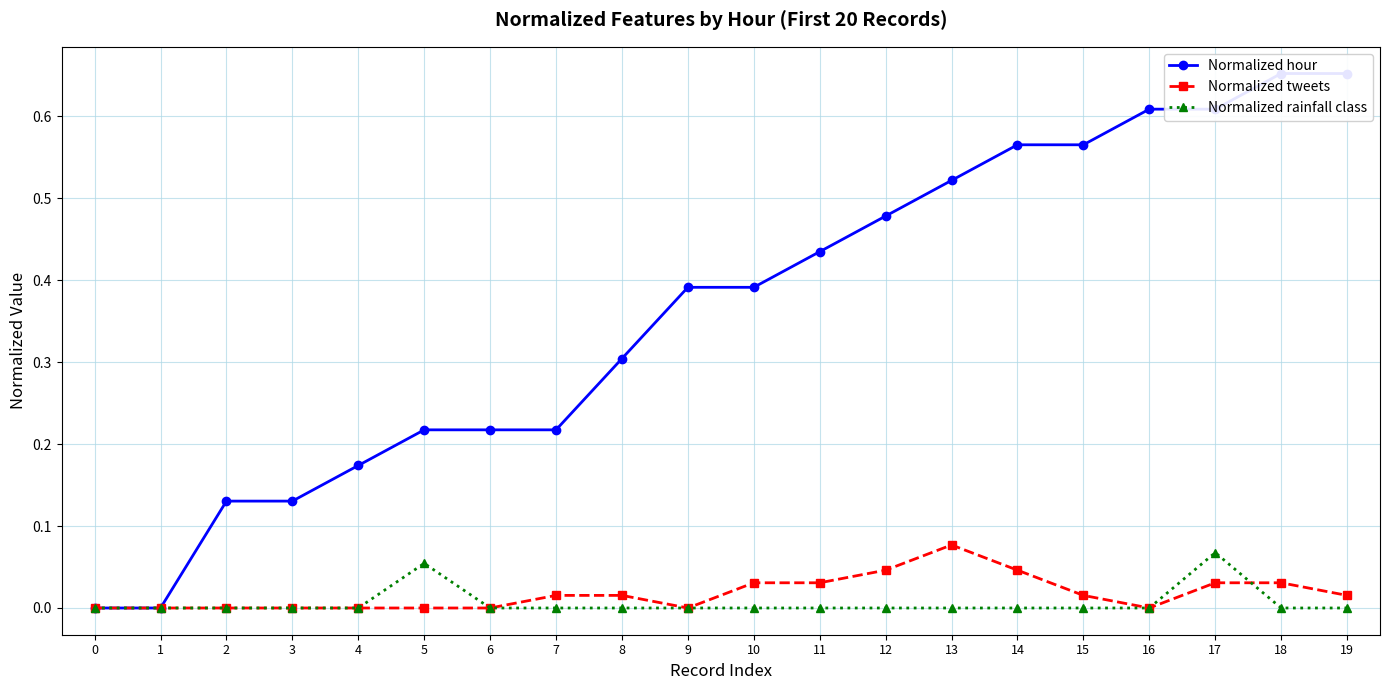

Reading left to right, list all the values displayed in this chart.

Normalized hour: 0.0	0.0	0.1	0.1	0.2	0.2	0.2	0.2	0.3	0.4	0.4	0.4	0.5	0.5	0.6	0.6	0.6	0.6	0.7	0.7
Normalized tweets: 0.0	0.0	0.0	0.0	0.0	0.0	0.0	0.0	0.0	0.0	0.0	0.0	0.0	0.1	0.0	0.0	0.0	0.0	0.0	0.0
Normalized rainfall class: 0.0	0.0	0.0	0.0	0.0	0.1	0.0	0.0	0.0	0.0	0.0	0.0	0.0	0.0	0.0	0.0	0.0	0.1	0.0	0.0